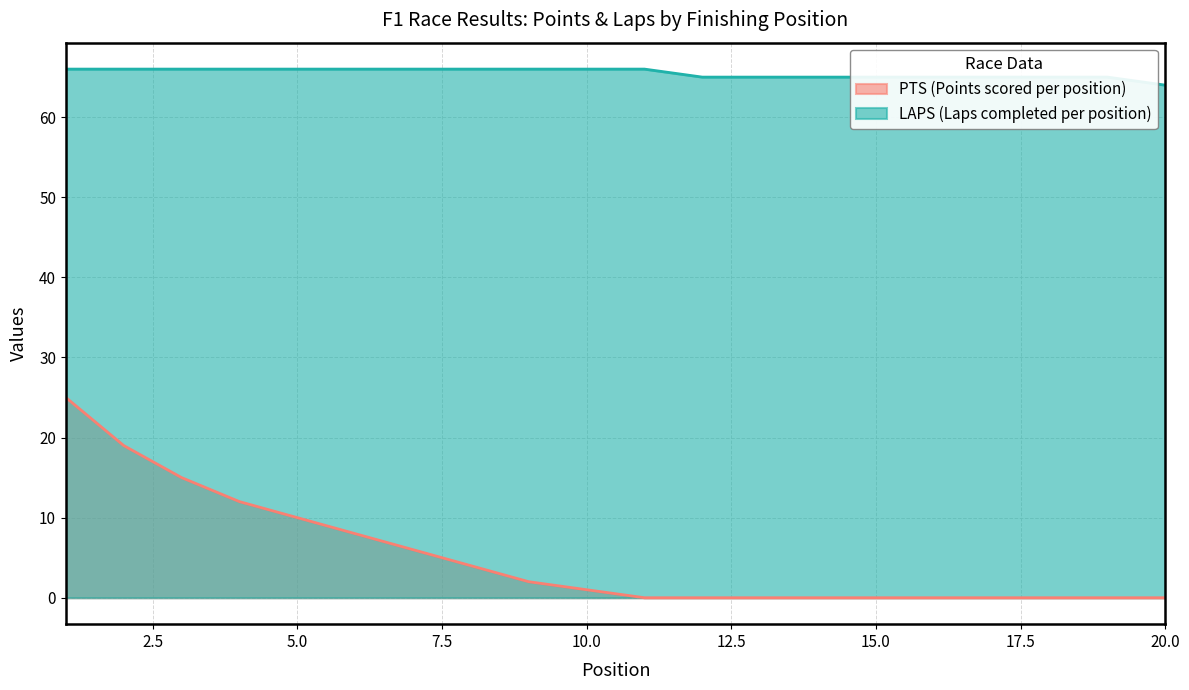

Reading left to right, list all the values displayed in this chart.

PTS: 1=25	2=19	3=15	4=12	5=10	6=8	7=6	8=4	9=2	10=1	11=0	12=0	13=0	14=0	15=0	16=0	17=0	18=0	19=0	20=0
LAPS: 1=66	2=66	3=66	4=66	5=66	6=66	7=66	8=66	9=66	10=66	11=66	12=65	13=65	14=65	15=65	16=65	17=65	18=65	19=65	20=64